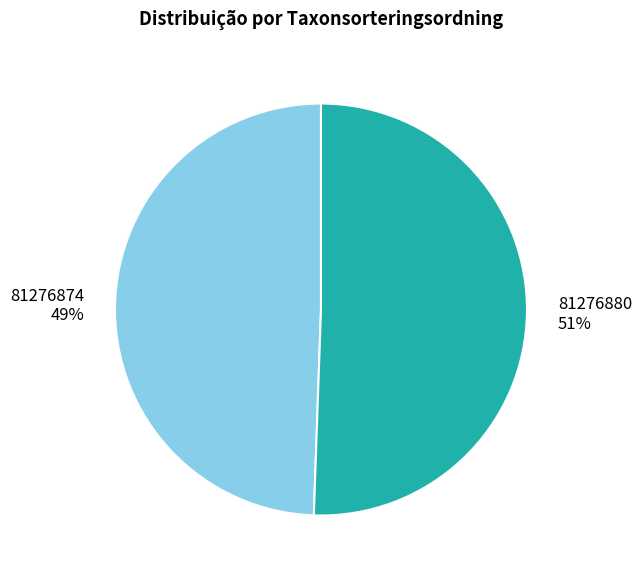

To the nearest percent, what is the combined percentage of 81276880 and 81276874?

100%